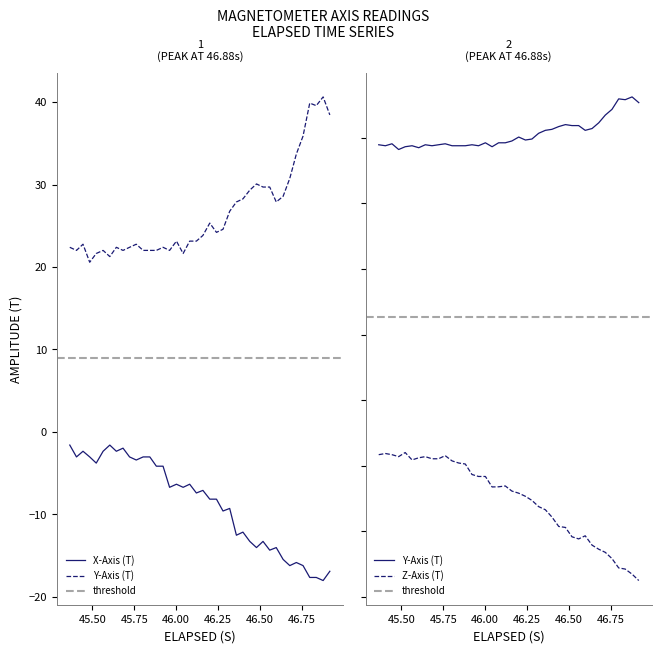

What is the sum of all Y-Axis (T) values?

1058.8